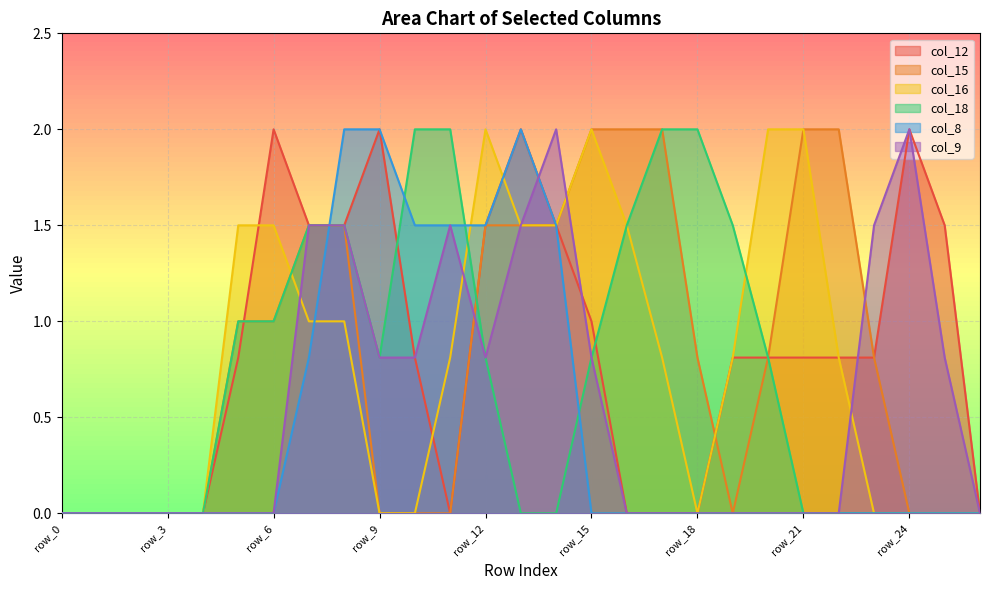

What is the sum of all col_8 values?

12.8